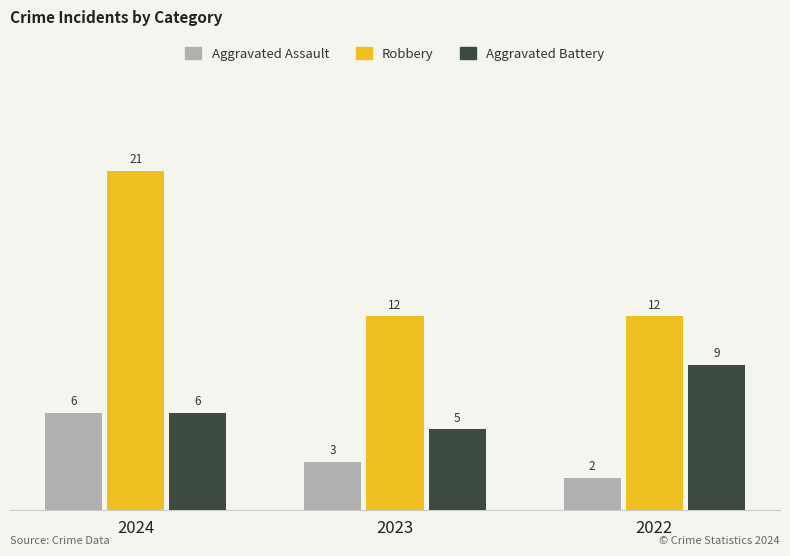

What is the lowest value of the Robbery series?

12